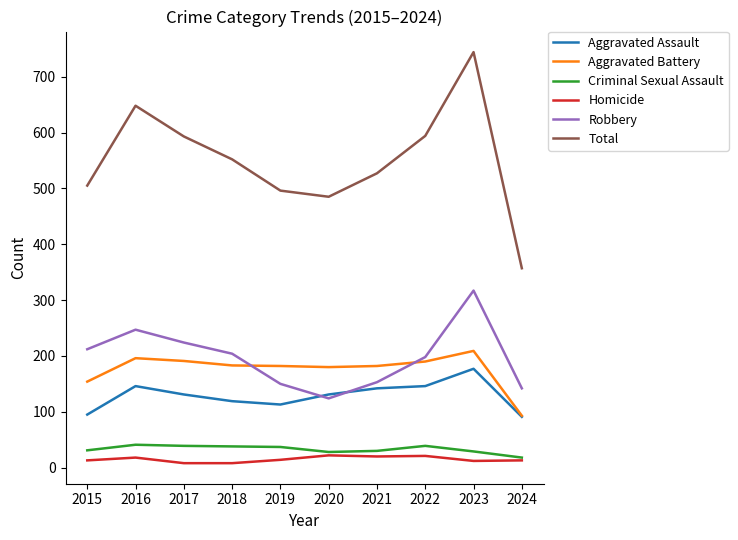

At which label does Total first exceed 552?

2016